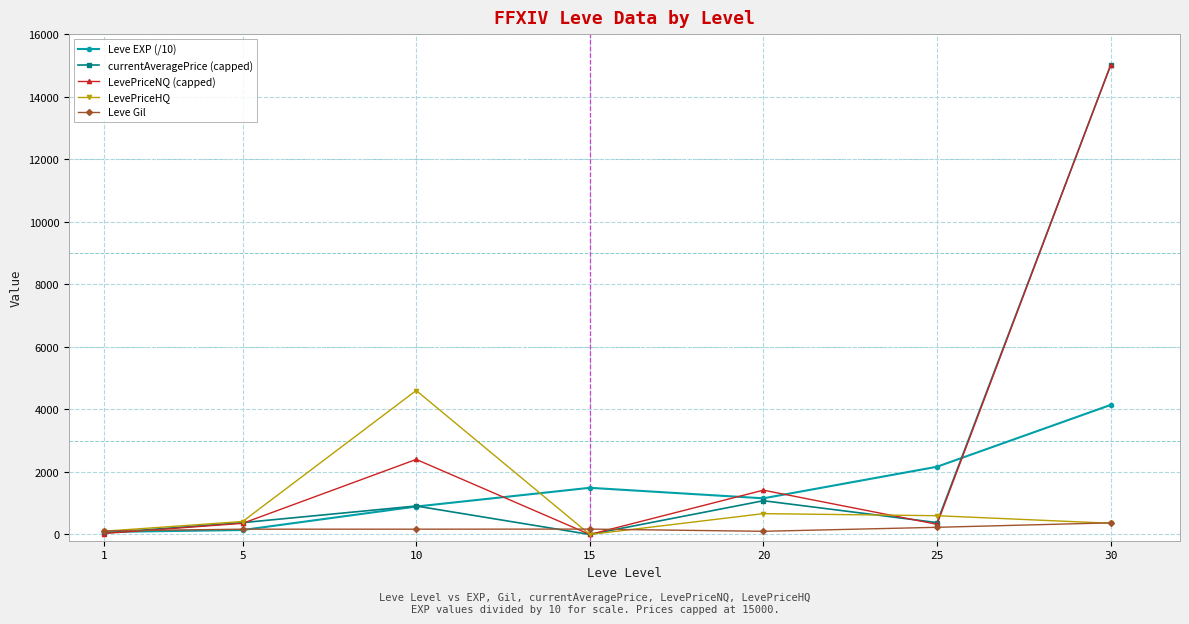

What is the difference between the second highest and second lowest values in the Leve Gil series?

116.0